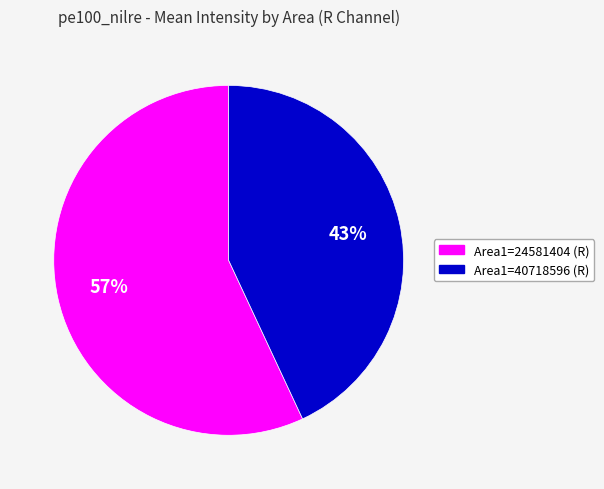

Which category has the biggest portion of the pie?

Area1=24581404 (R)